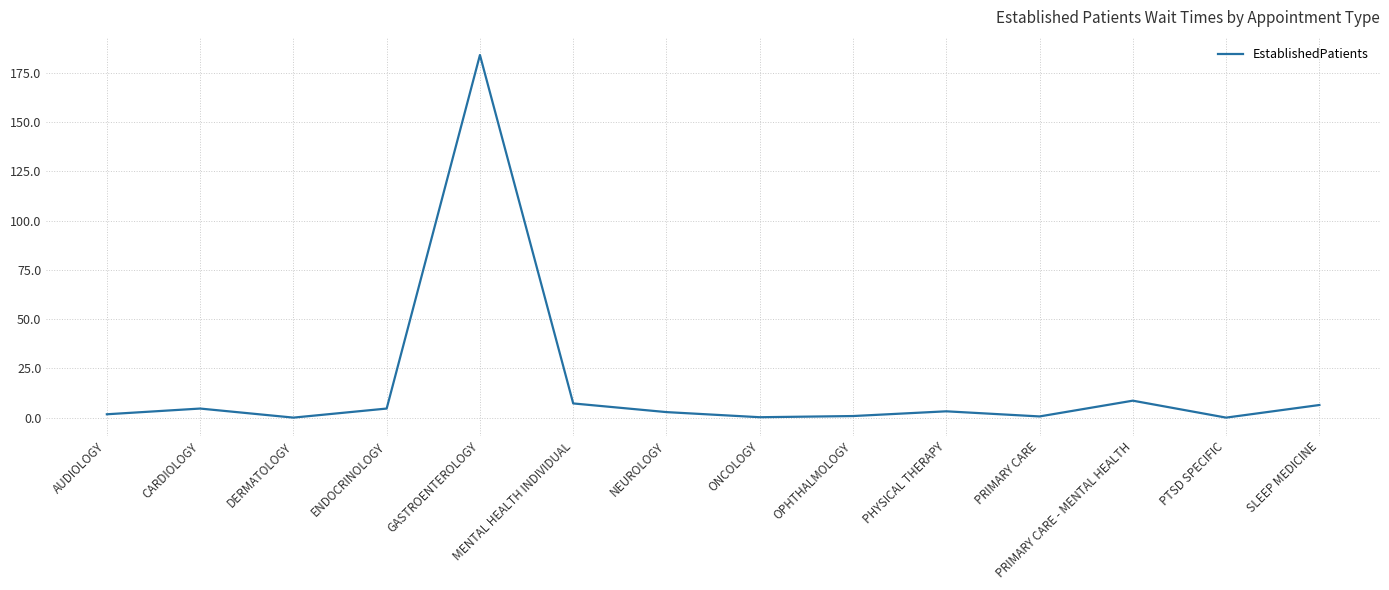

What value does the data have at ENDOCRINOLOGY?

4.6